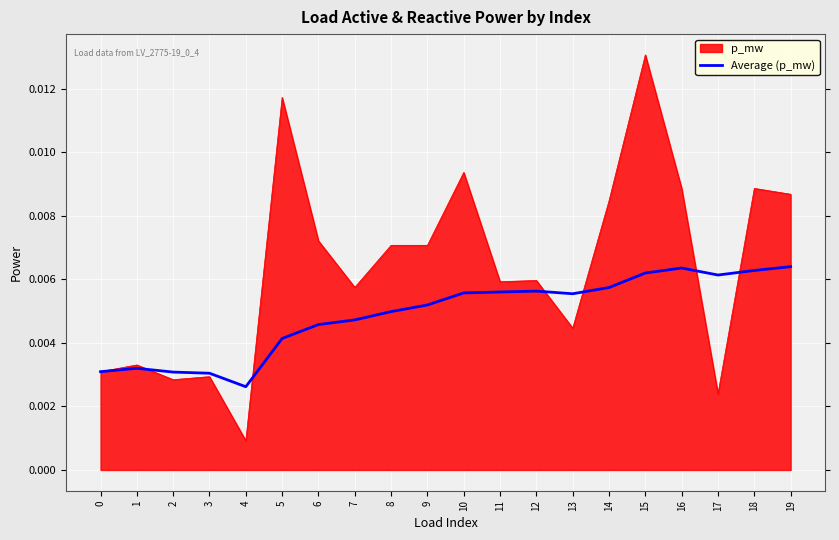

Rank the series at 13 from lowest to highest value.

p_mw, Average (p_mw)